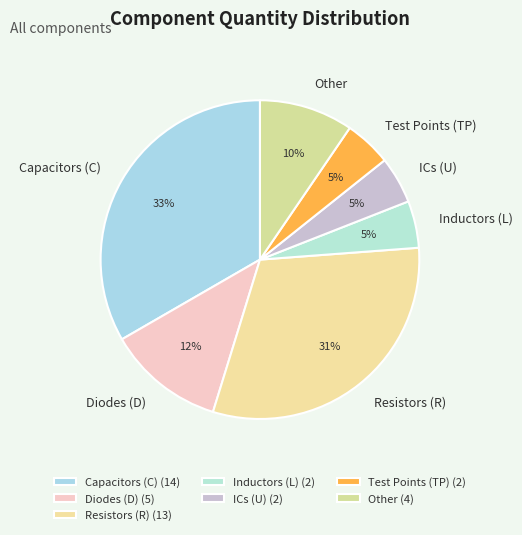

Is there a majority slice in this chart?

No